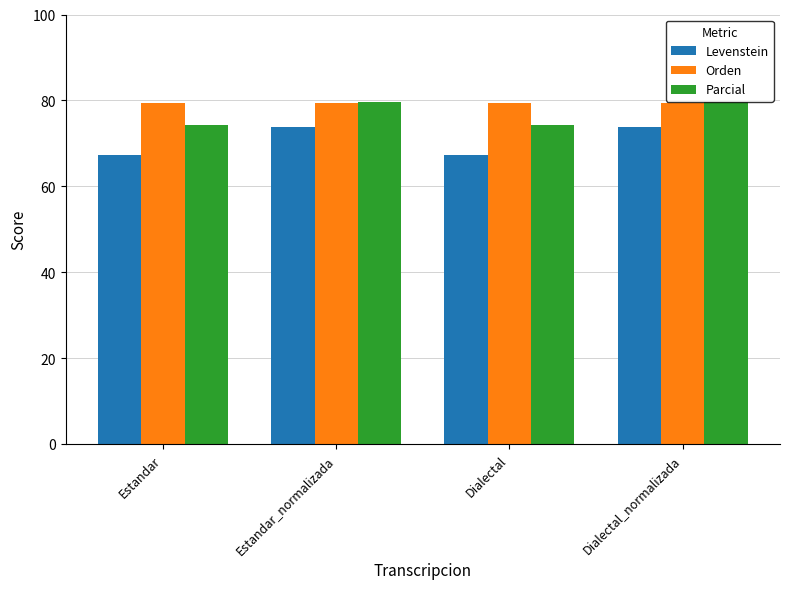

What is the highest value of the Levenstein series?

73.8